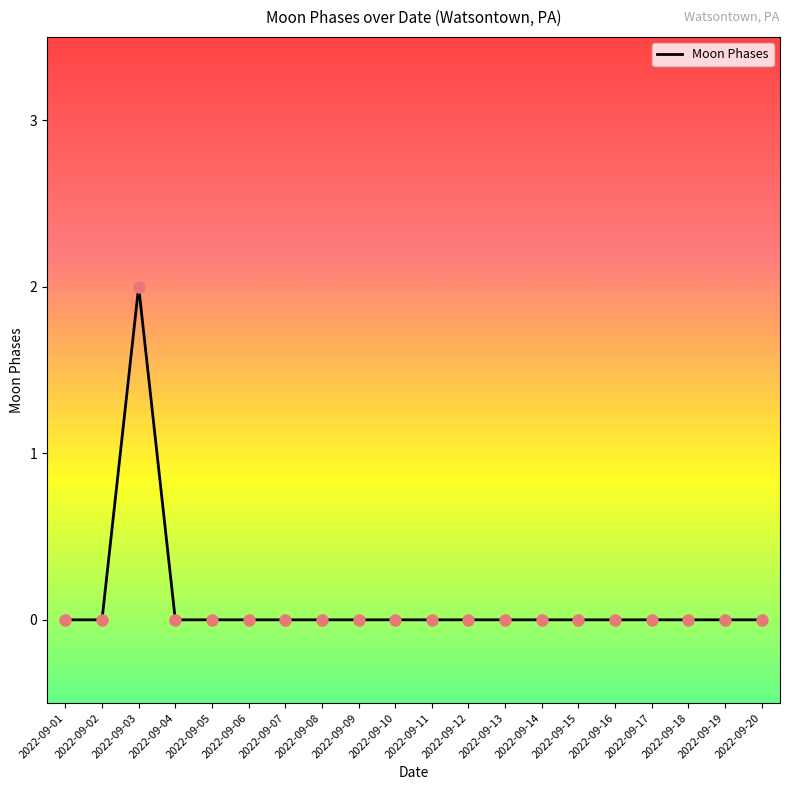

Between 2022-09-03 and 2022-09-11, which is larger?

2022-09-03